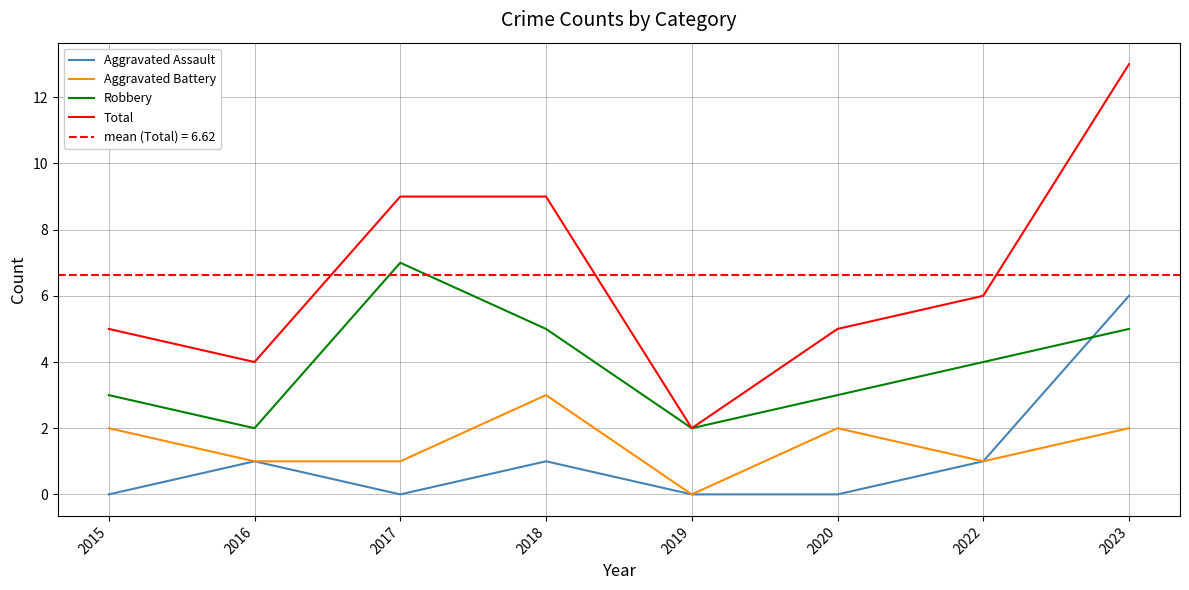

What is the total value across all series at 2015?

10